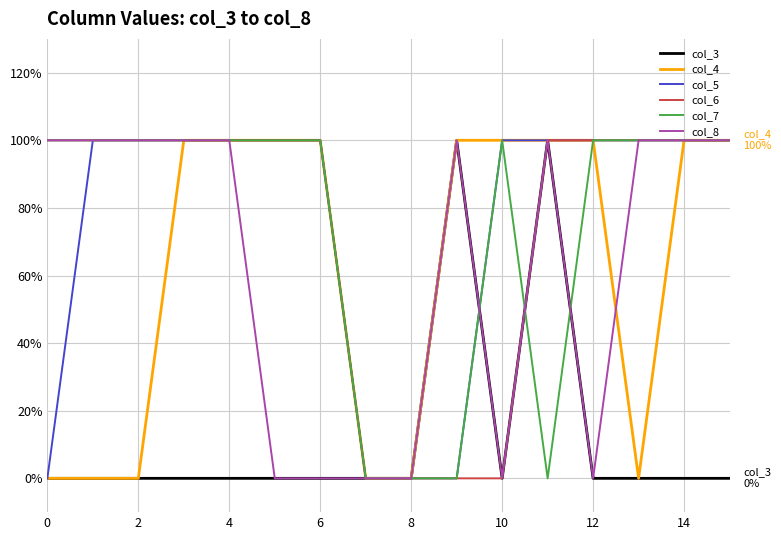

Is this an area chart (filled region under the line)?

No